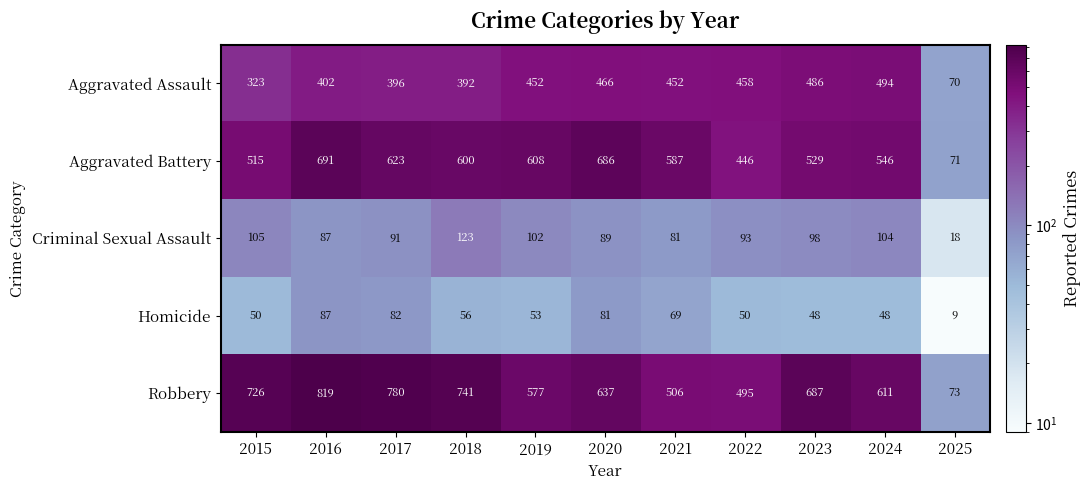

Which series has the largest range (max minus min)?

Robbery